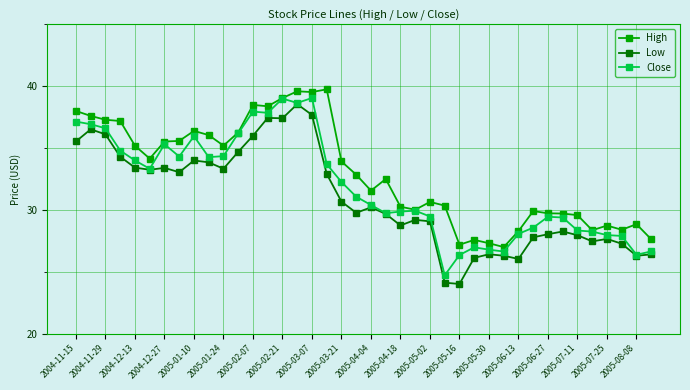

True or false: High and Low cross at least once.

False